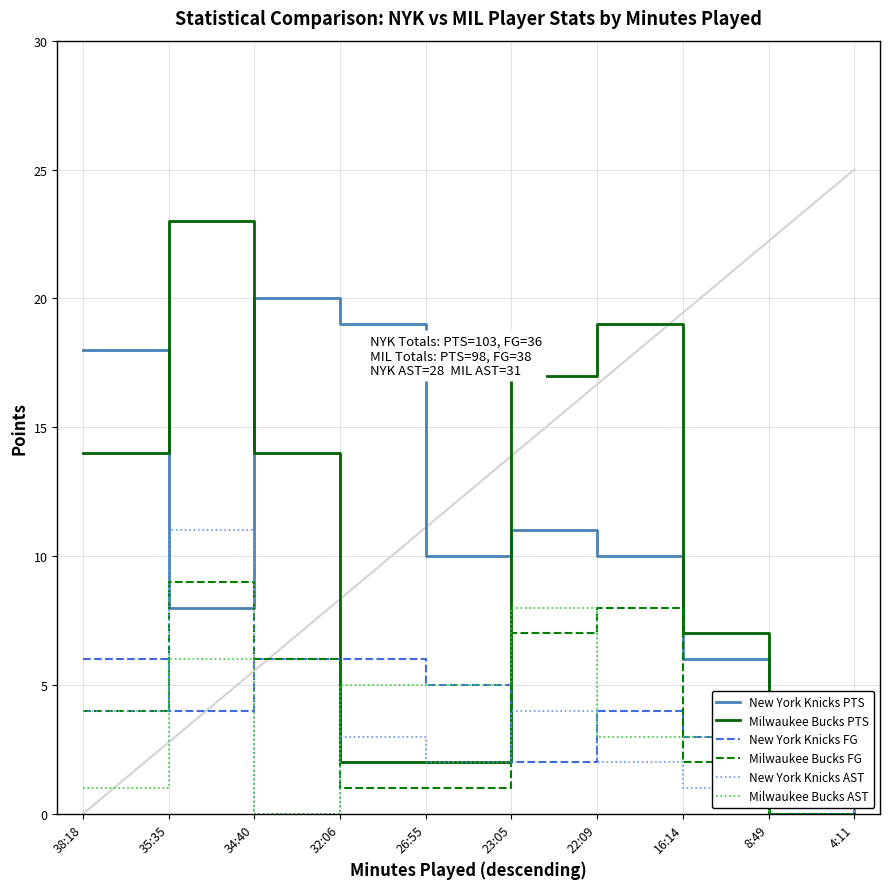

At which category is the sum across all series the highest?

35:35